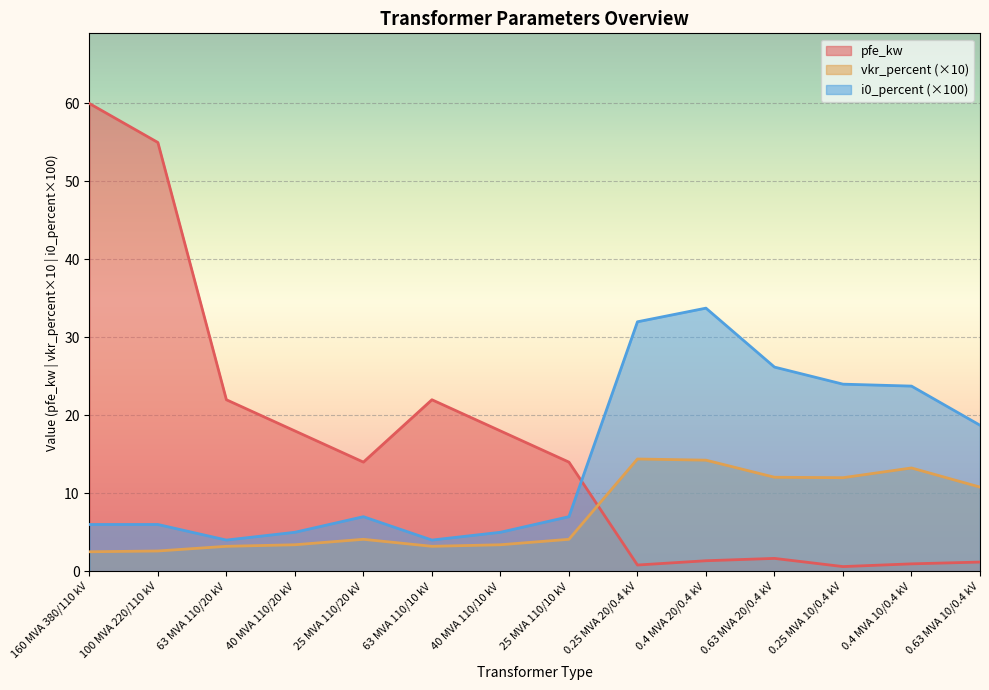

What are all the series names shown in the legend?

pfe_kw, vkr_percent (×10), i0_percent (×100)